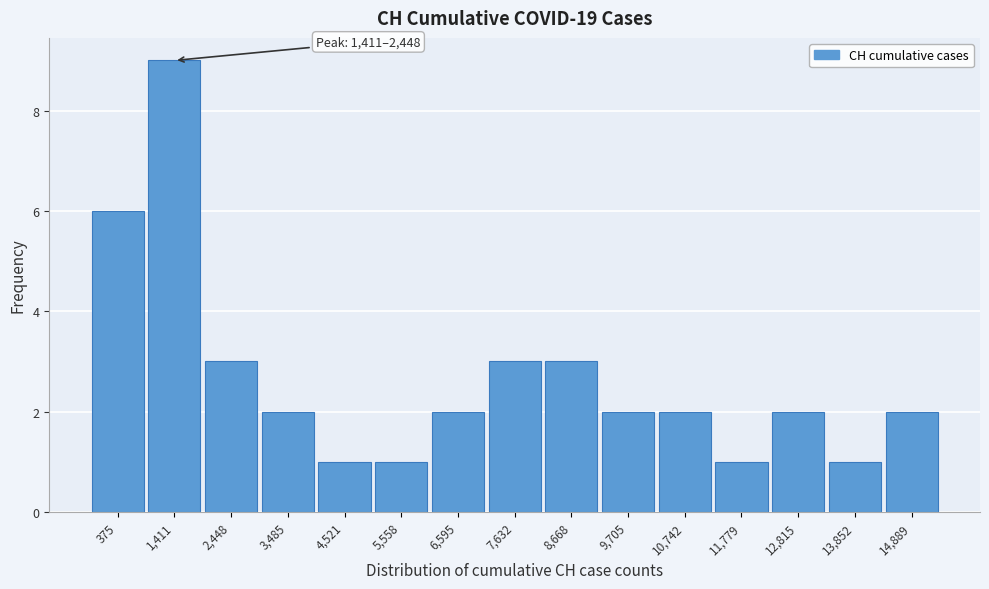

Reading left to right, list all the values displayed in this chart.

375=6	1,411=9	2,448=3	3,485=2	4,521=1	5,558=1	6,595=2	7,632=3	8,668=3	9,705=2	10,742=2	11,779=1	12,815=2	13,852=1	14,889=2